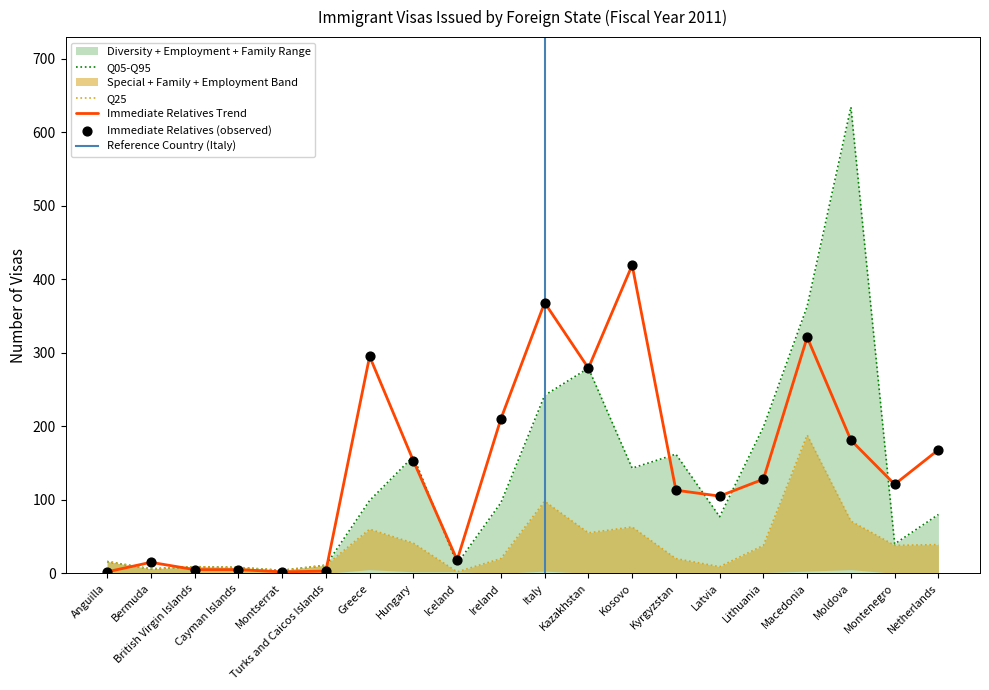

Is the value of Special Immigrants at Kazakhstan greater than the value of Immediate Relatives at Kosovo?

No